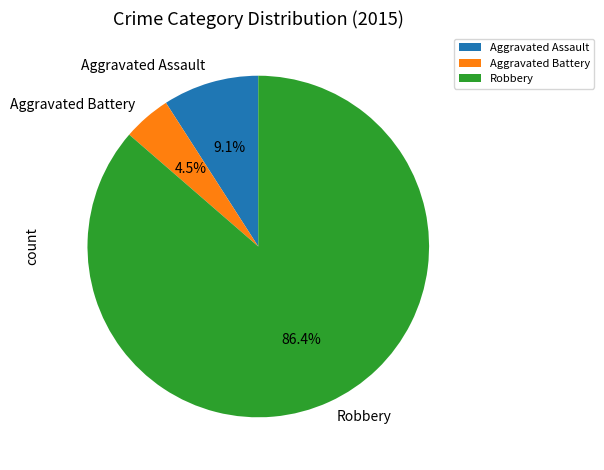

Rank the categories by value from lowest to highest.

Aggravated Battery, Aggravated Assault, Robbery